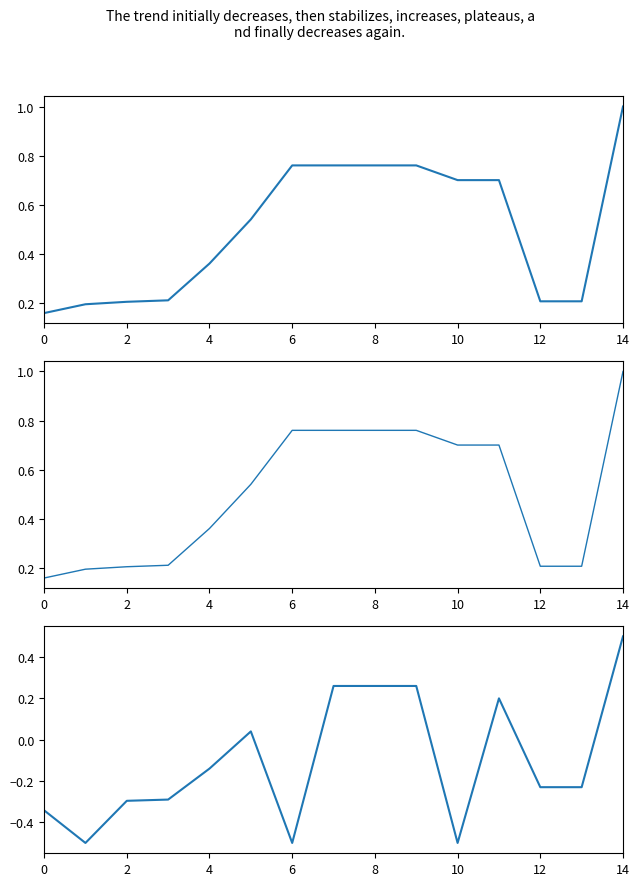

How many 再販価格 values are between 0 and 1?

15